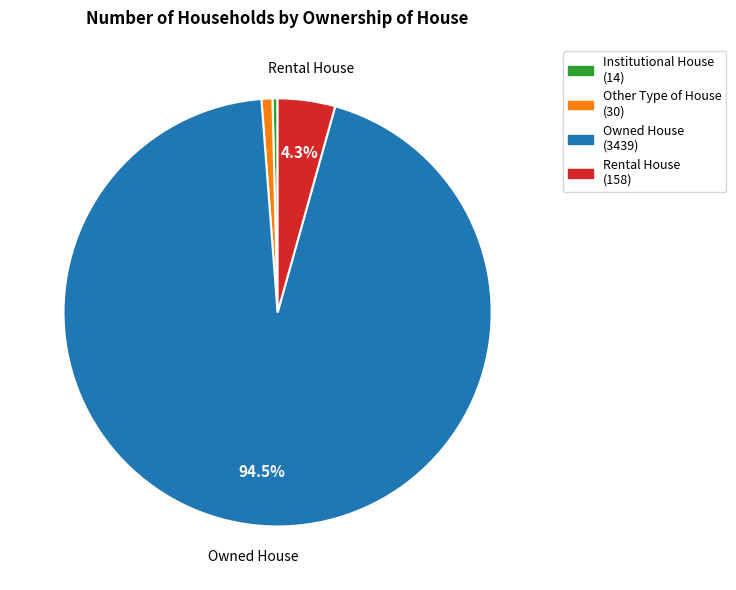

Count the number of slices in the pie.

4